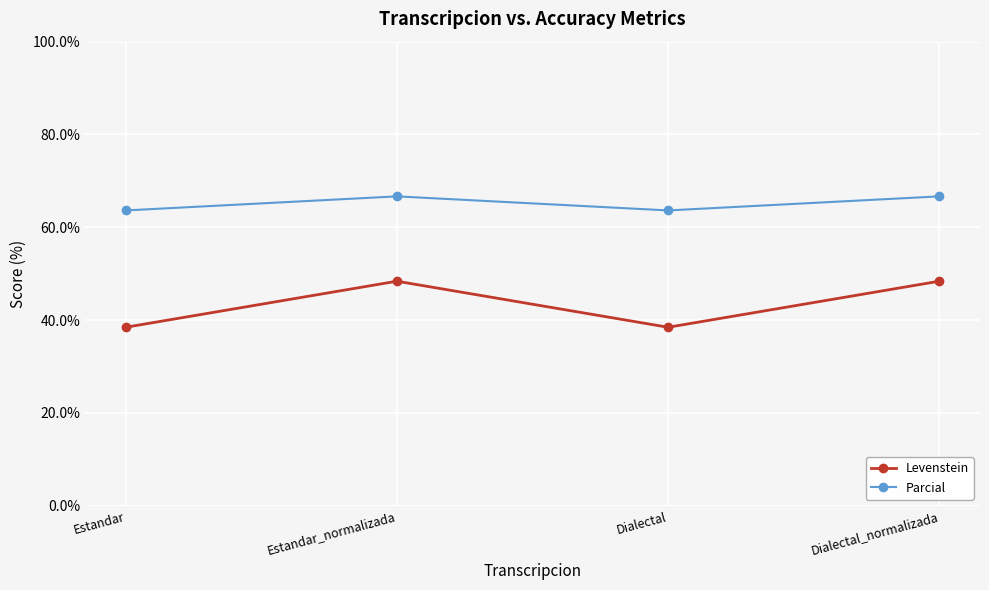

What is the average value of the Levenstein series?

43.4